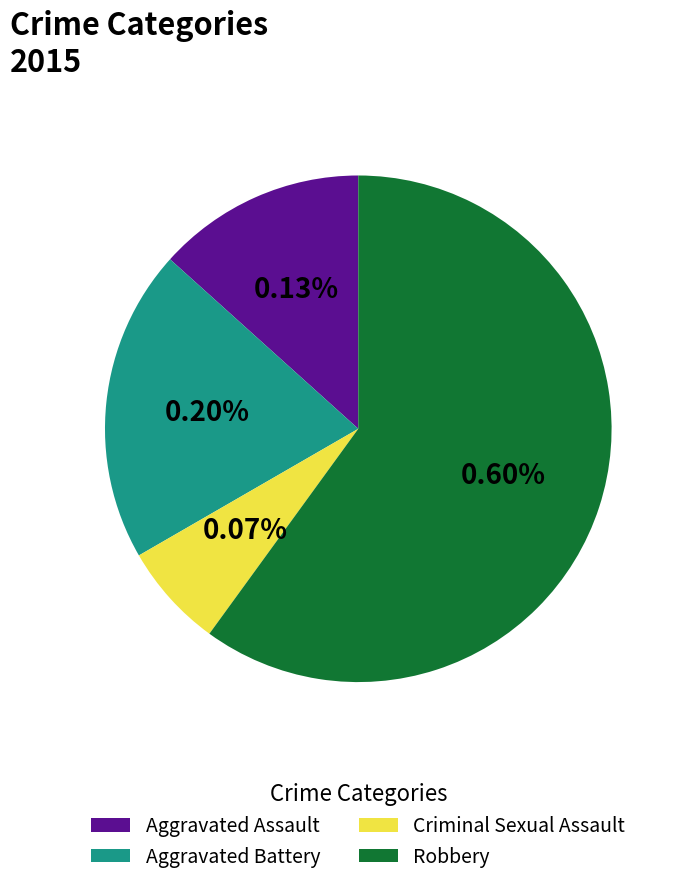

True or false: Criminal Sexual Assault accounts for 7% of the total.

True